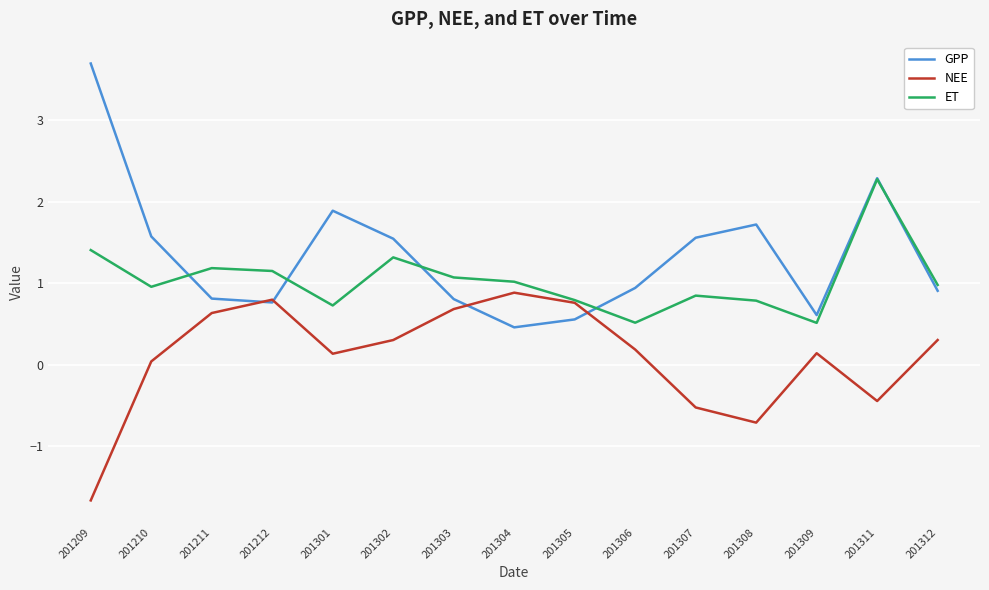

How many values in NEE are below zero?

4